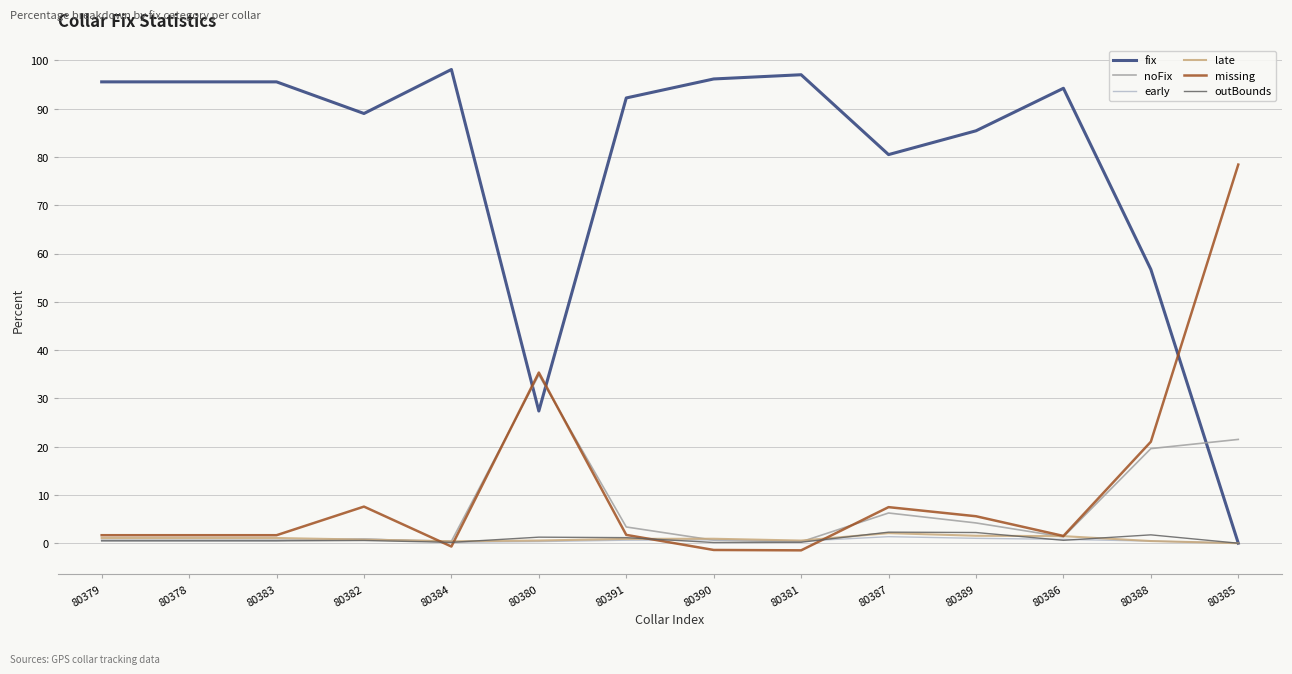

True or false: fix and noFix intersect in this chart.

True